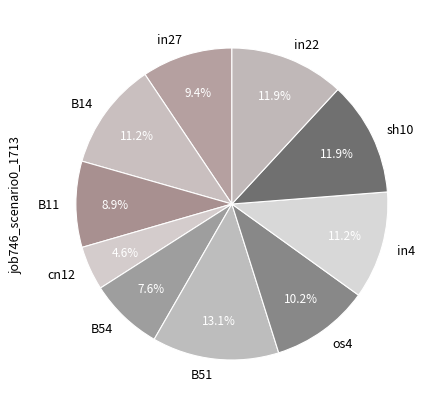

Is there a majority slice in this chart?

No